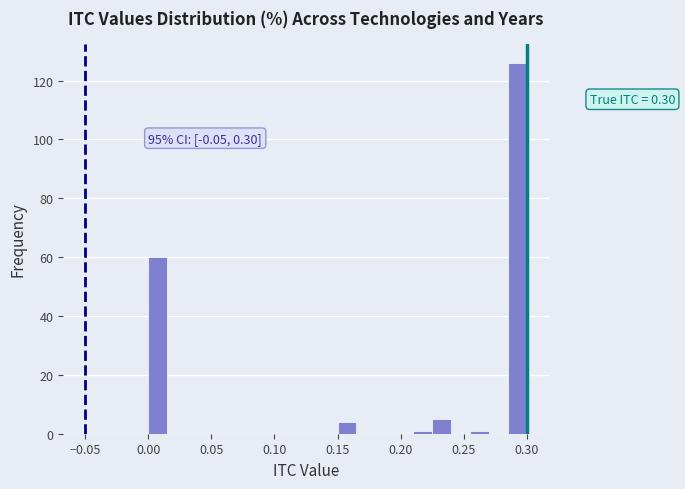

Around what value on the x-axis is the tallest bar? Give the approximate position of its centre, as read against the axis.

0.295